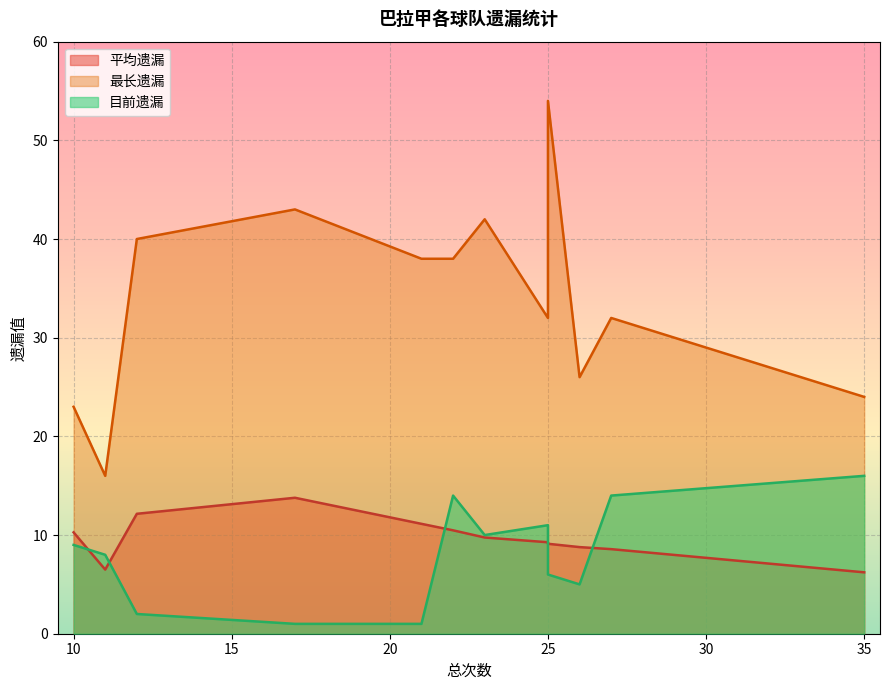

How many lines are shown in the chart?

3